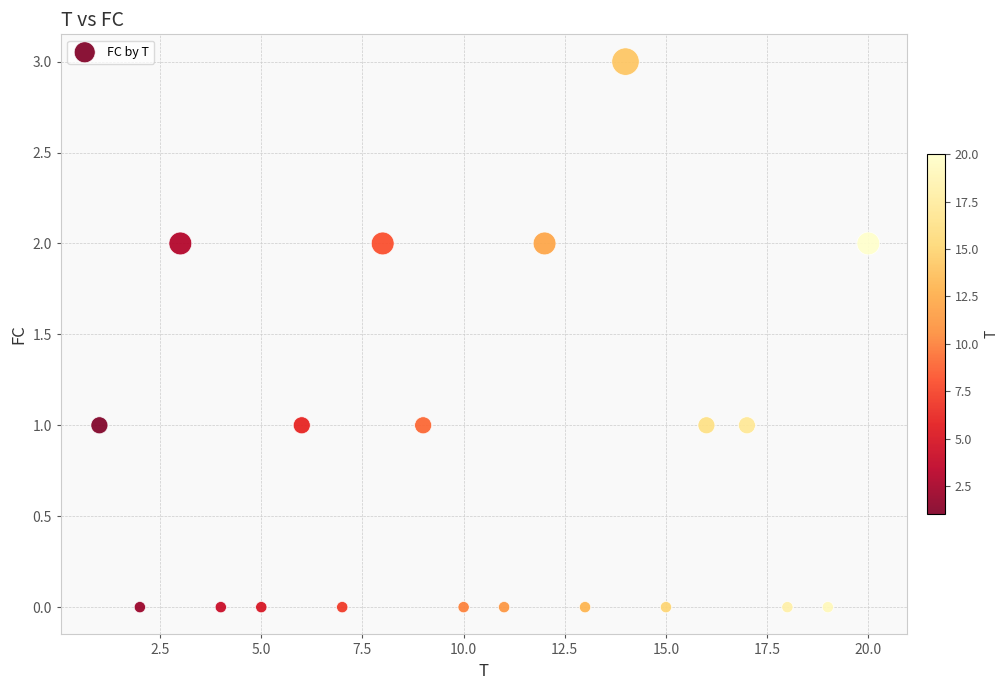

What is the range of X values (max minus min)?

19